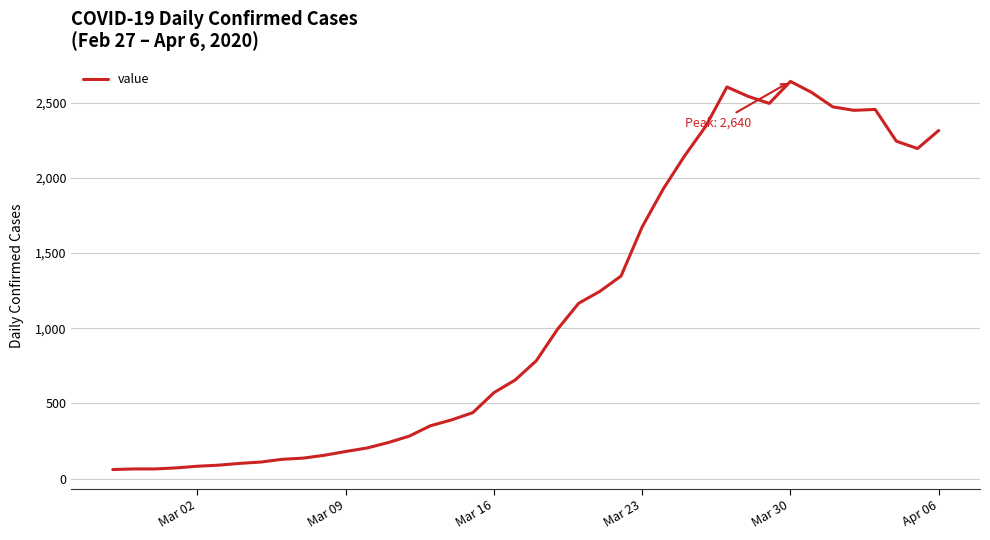

What is the difference between the maximum and minimum values?

2579